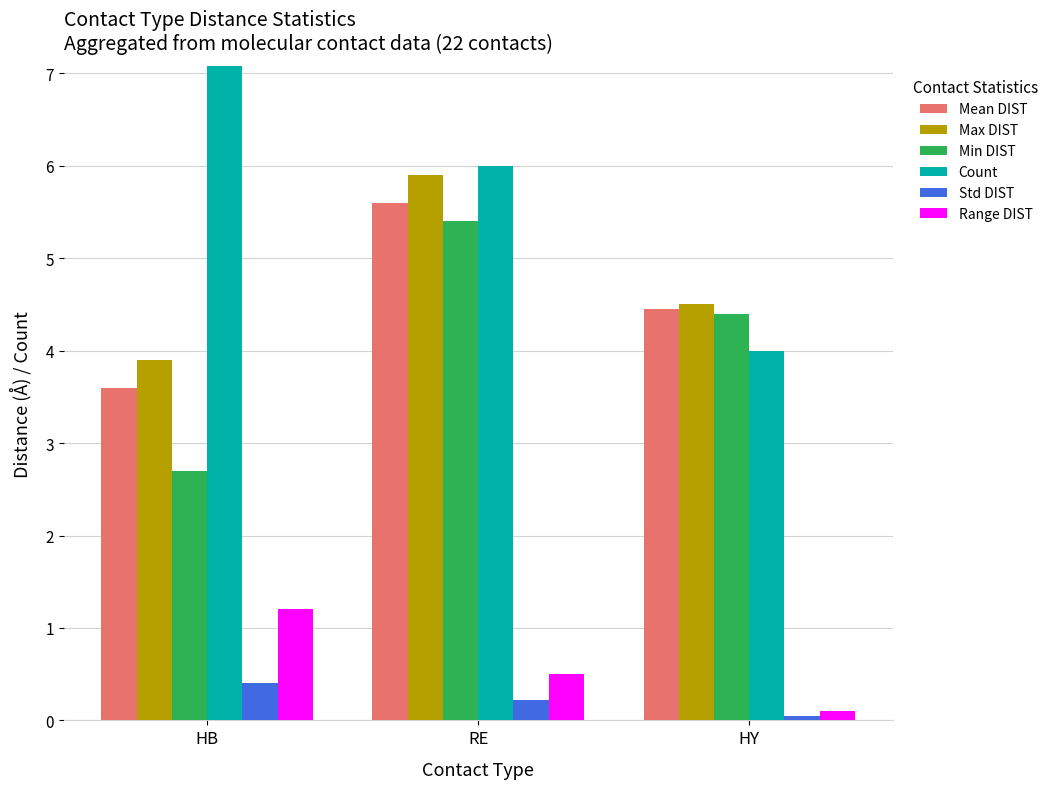

Count the number of categories in the chart.

3